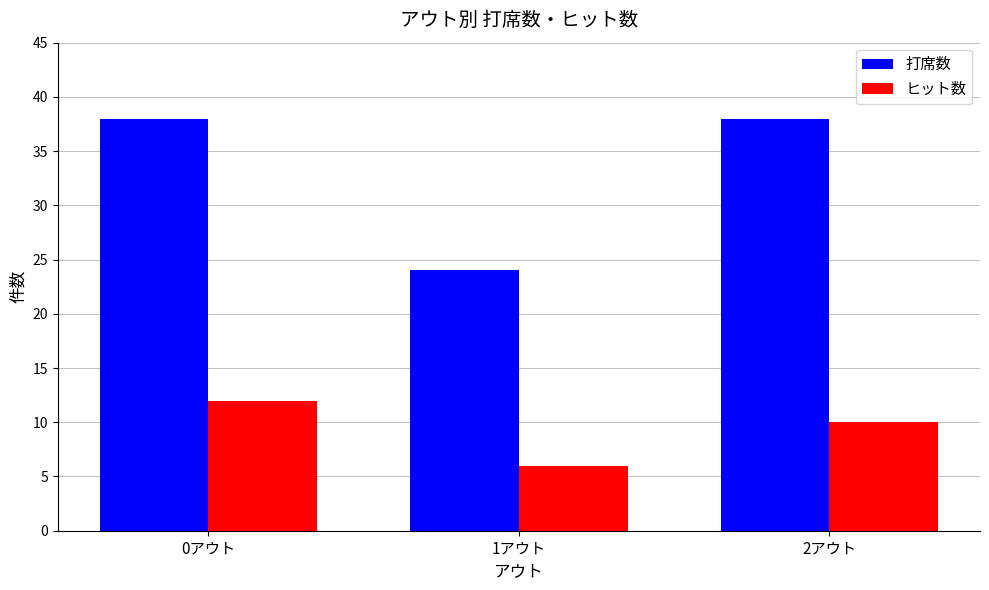

How many bars are there in each group?

2